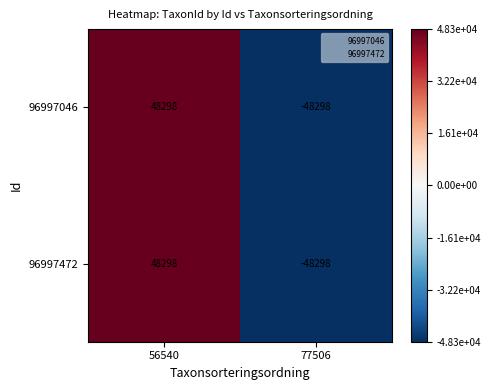

How many data points in 96997472 are less than 48298?

1